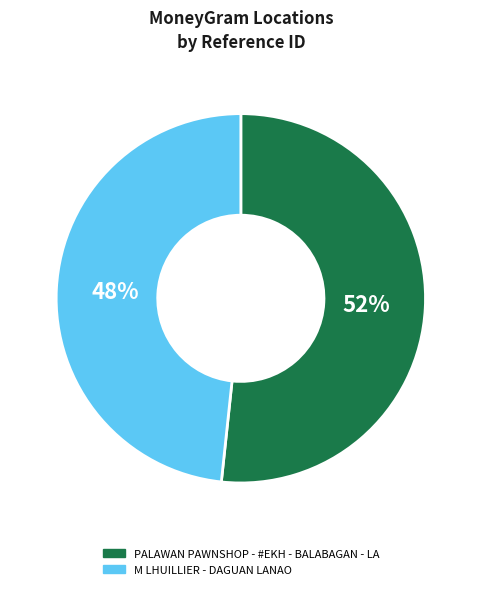

What is the ratio of the value at M LHUILLIER - DAGUAN LANAO to the value at PALAWAN PAWNSHOP - #EKH - BALABAGAN - LA?

0.9